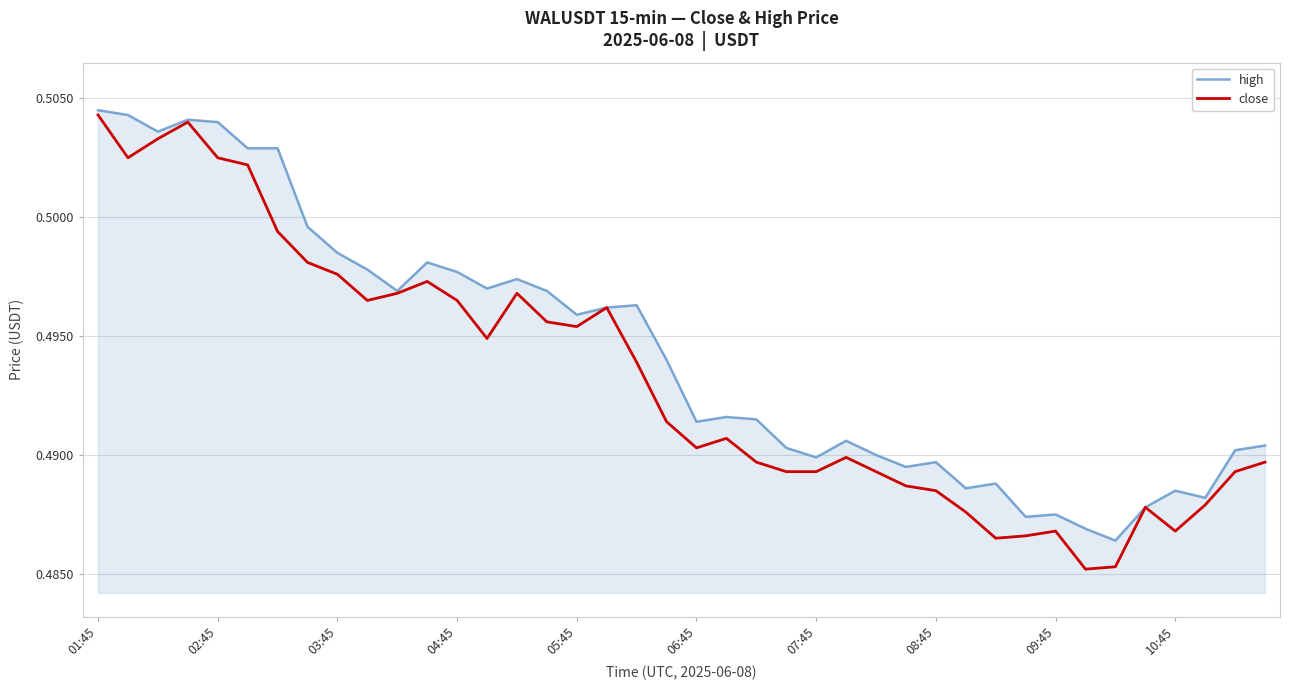

Which series has the largest total across all categories?

high